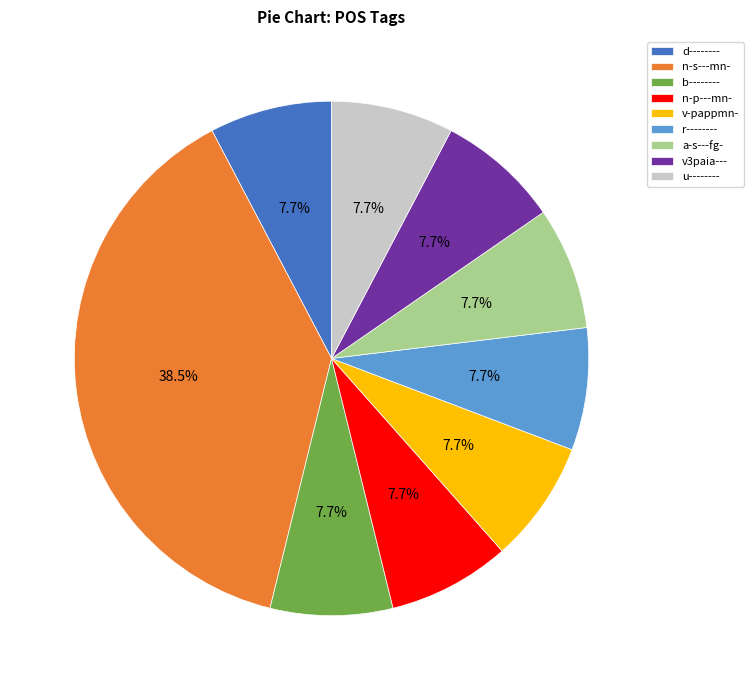

How much of the chart is everything except v3paia---?

92.3%